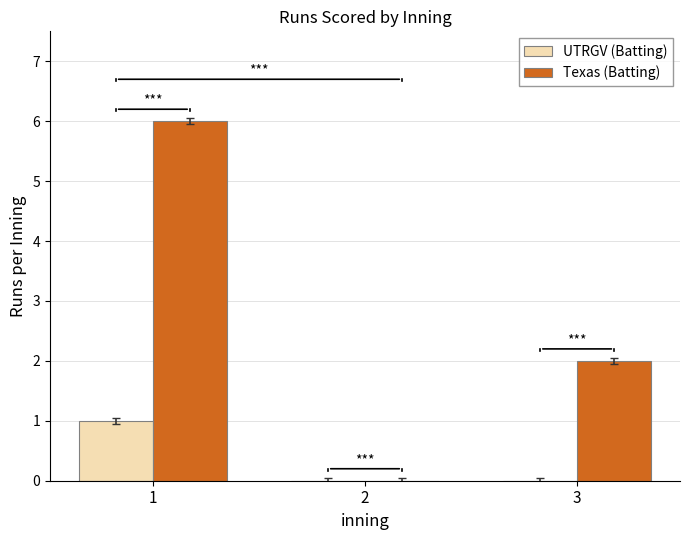

What is the spread (max minus min) of values at 3?

2